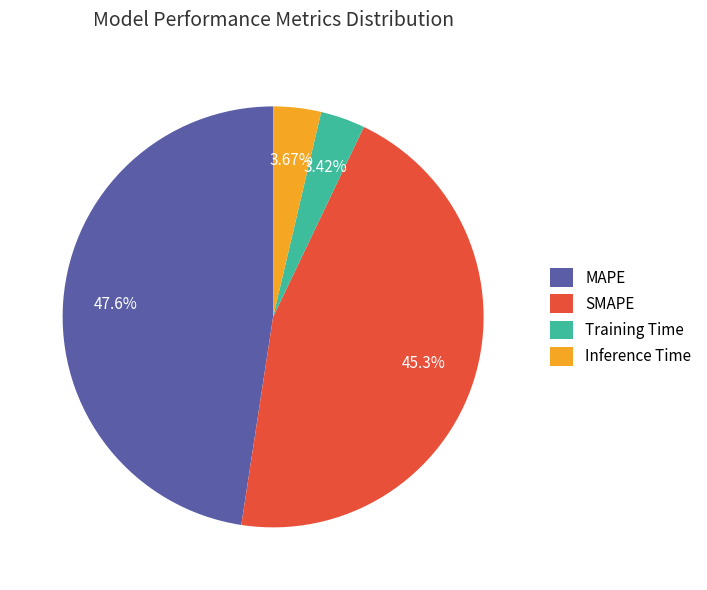

Which category has the biggest portion of the pie?

MAPE